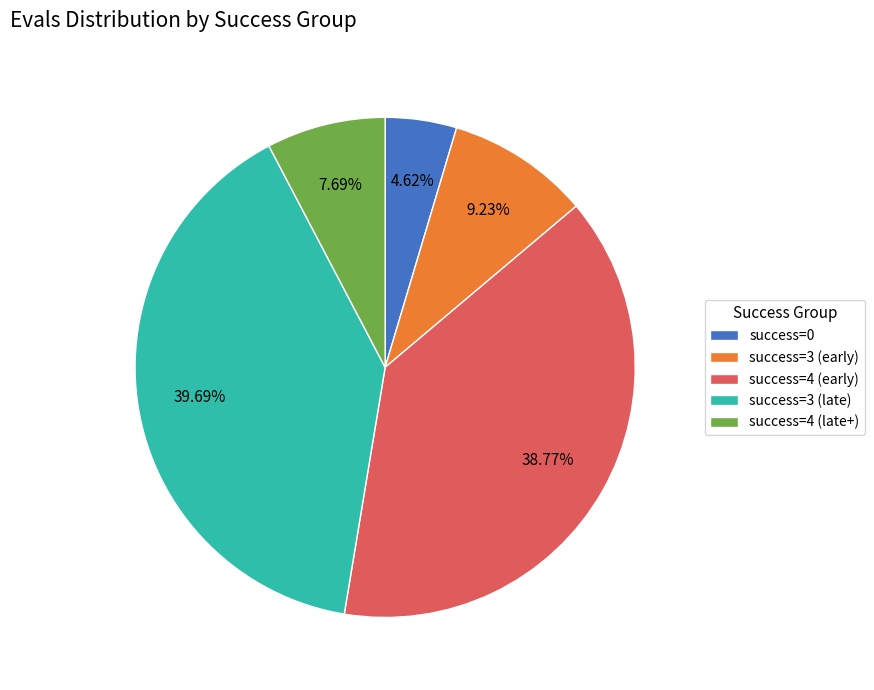

Does any single category account for the majority?

No